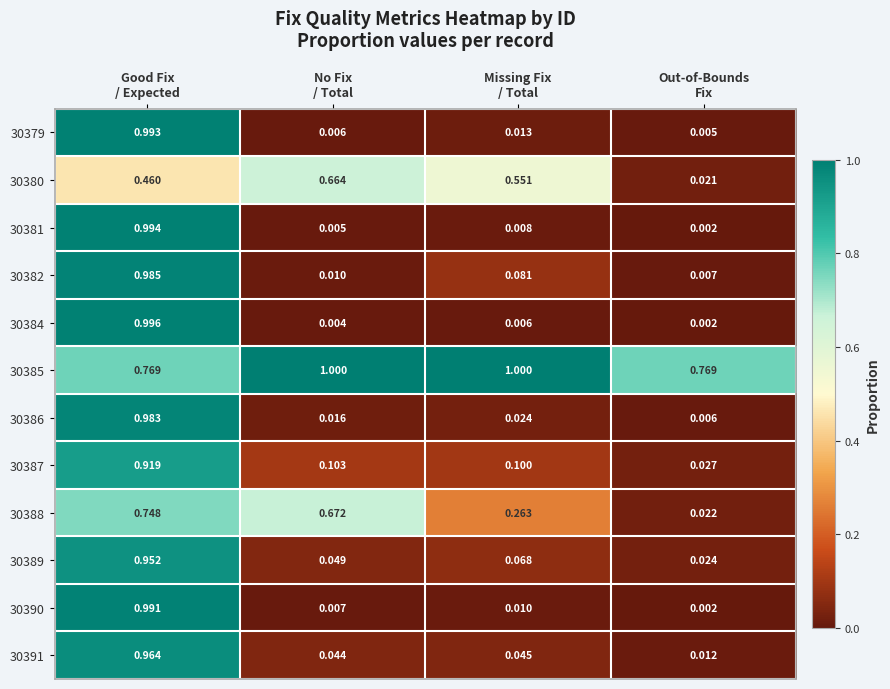

List the series in order of their peak value, highest first.

30385, 30384, 30381, 30379, 30390, 30382, 30386, 30391, 30389, 30387, 30388, 30380